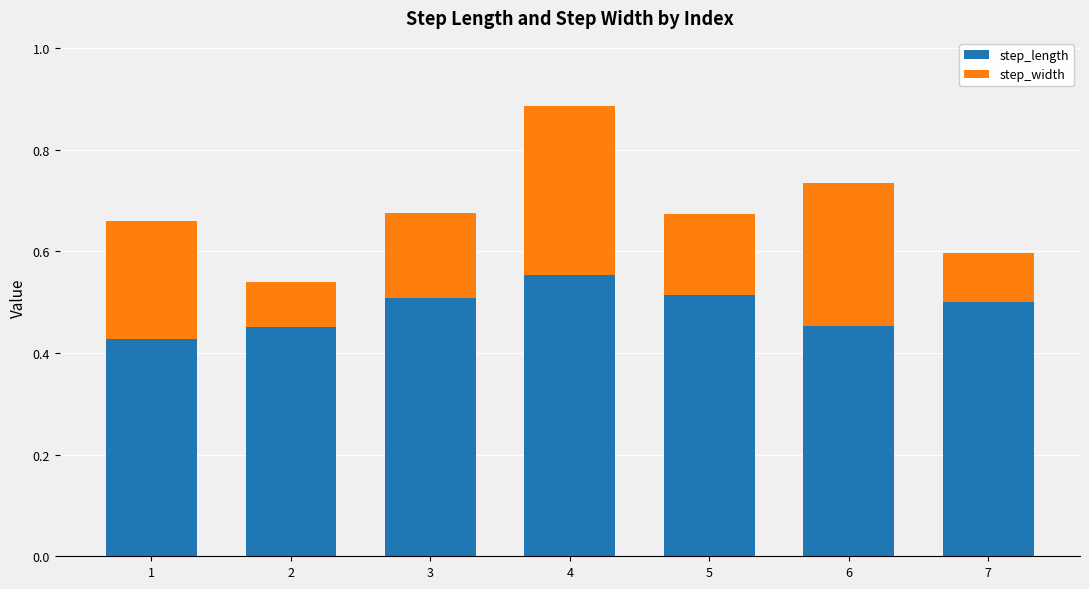

Which category has the highest value in the step_length series?

4